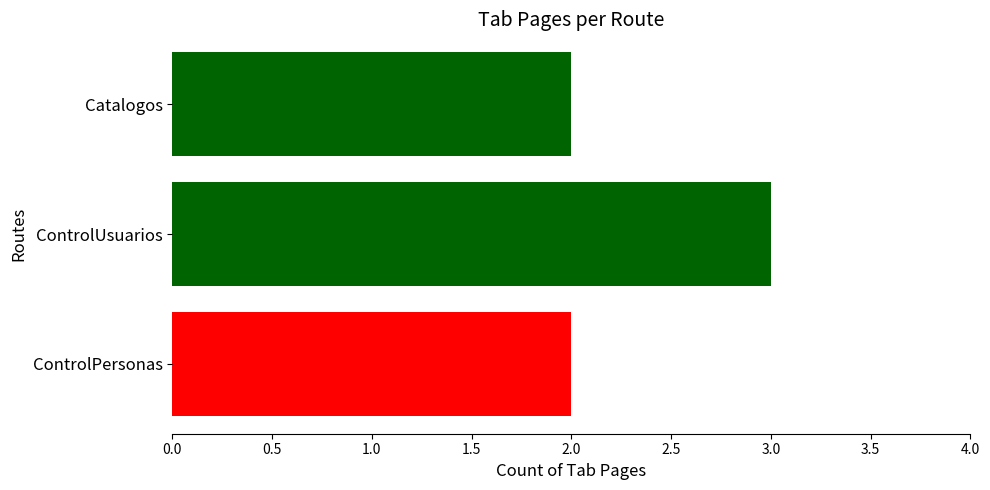

Count the number of categories in the chart.

3